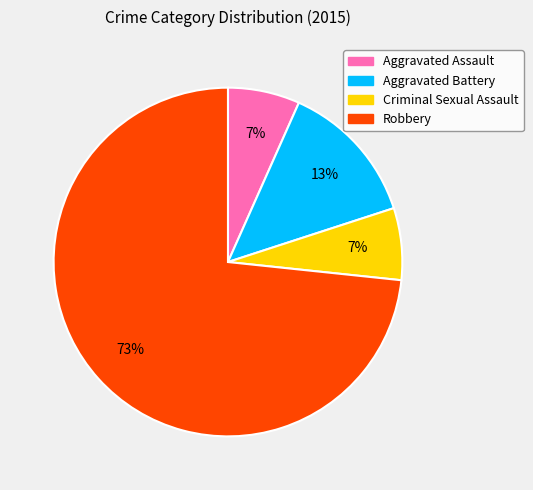

True or false: Aggravated Battery accounts for 3% of the total.

False